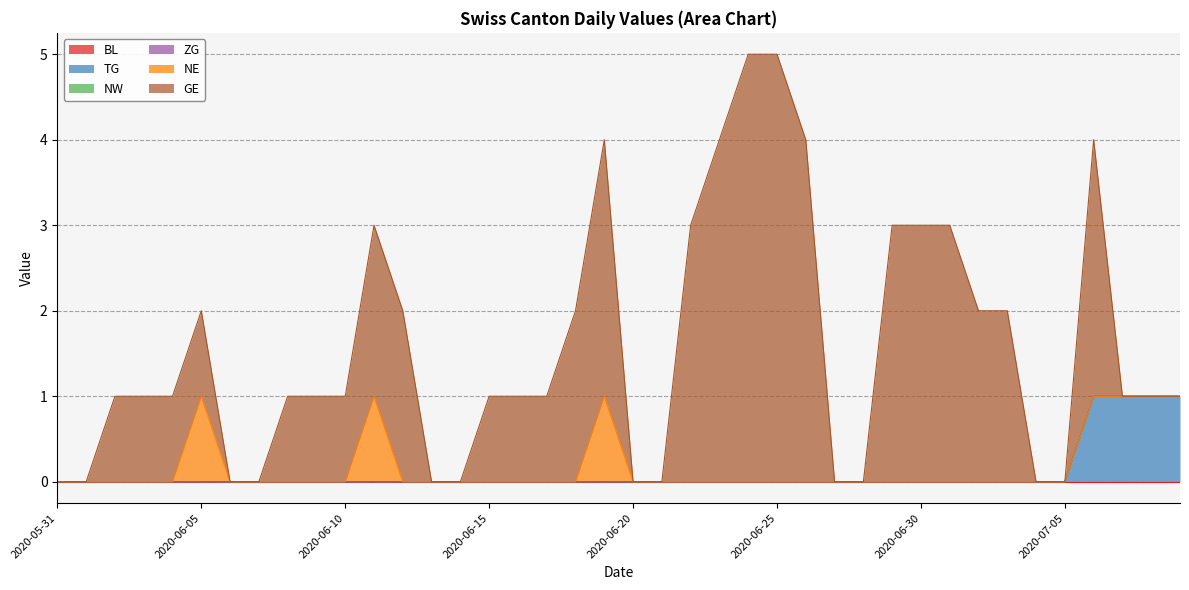

How many lines are shown in the chart?

6